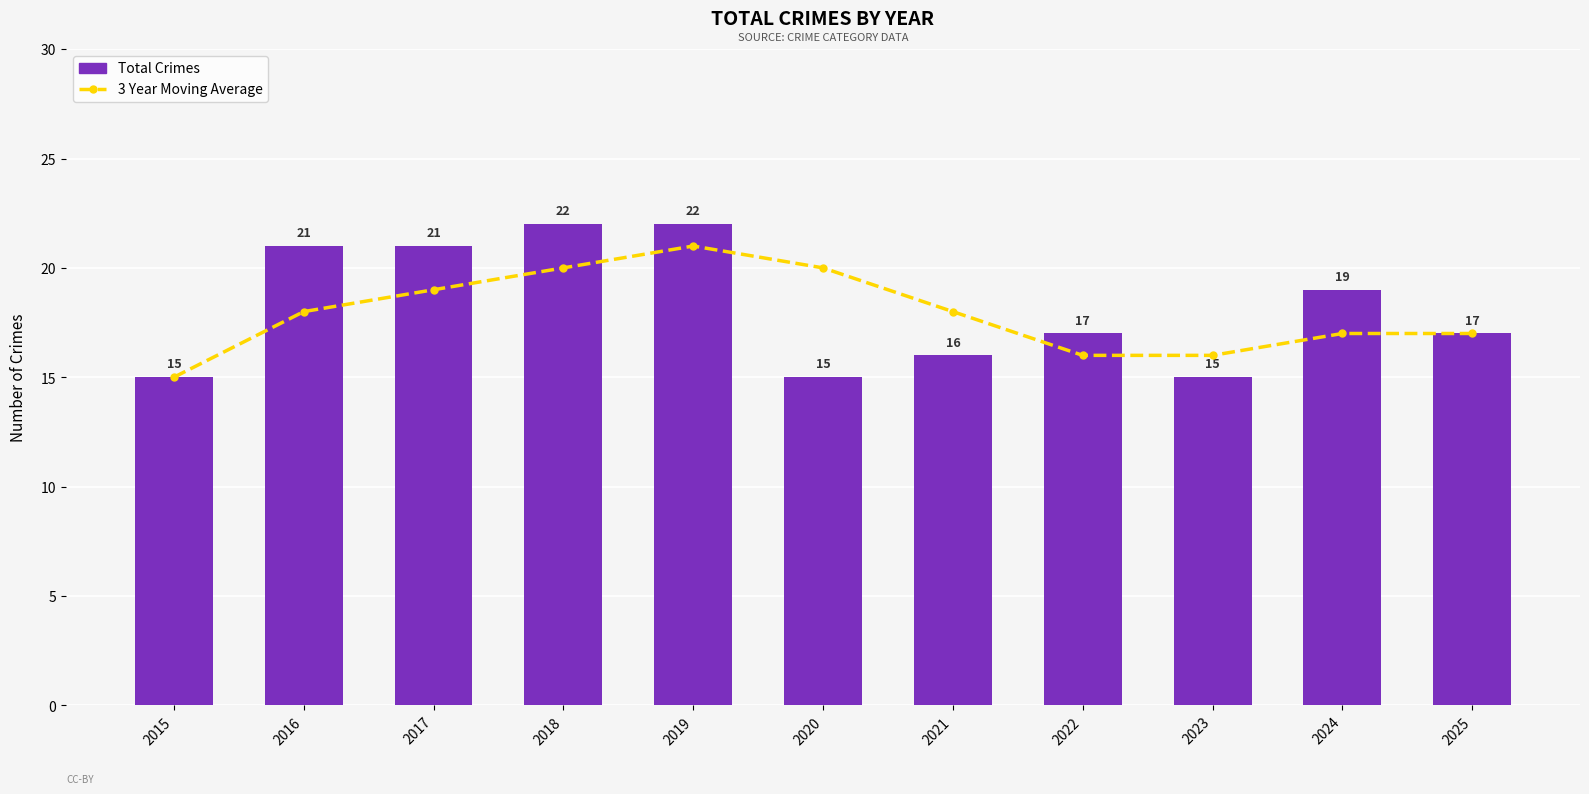

At how many categories does at least one series exceed 17?

7